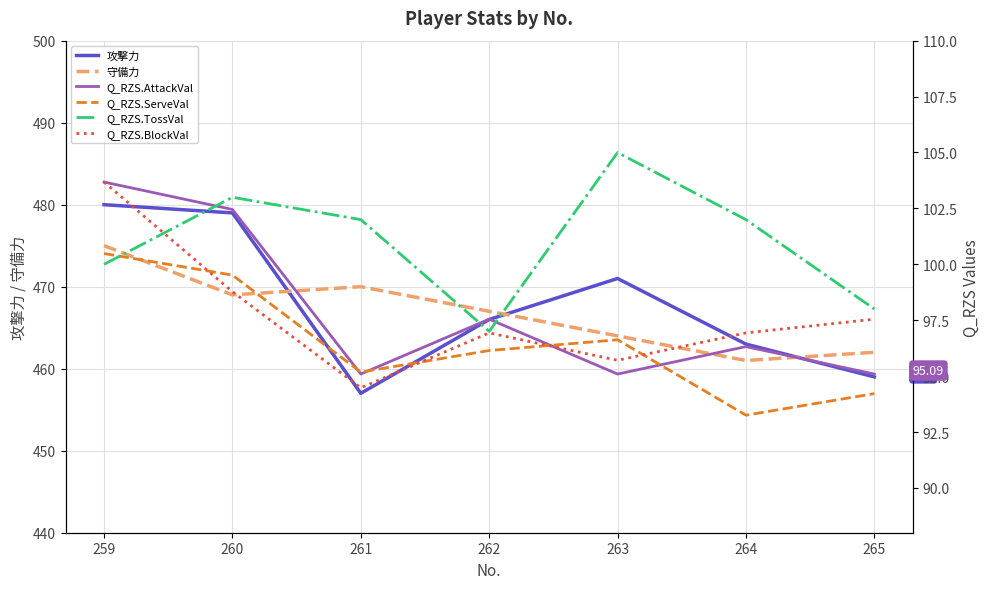

Is the value of Q_RZS.BlockVal at 263 greater than the value of Q_RZS.TossVal at 263?

No